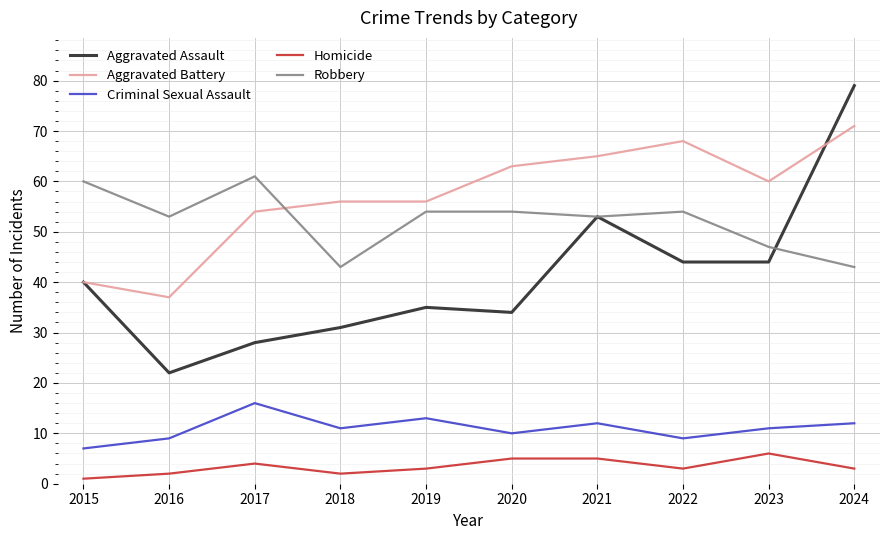

Count the number of data series in this chart.

5